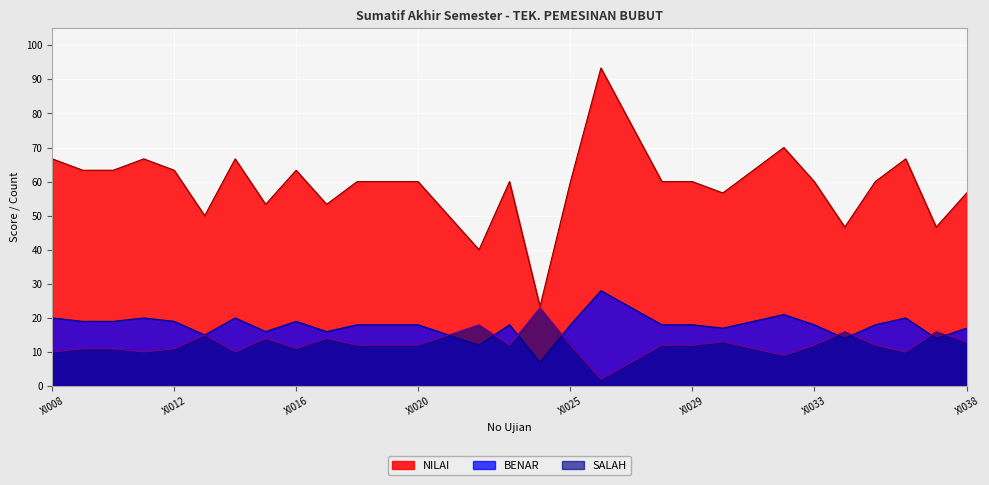

What is the total value across all series at XI033?

90.0